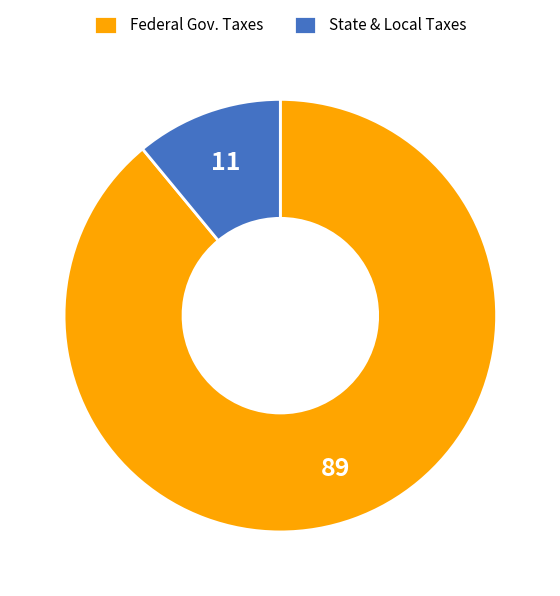

Is there any slice that represents more than half of the pie?

Yes